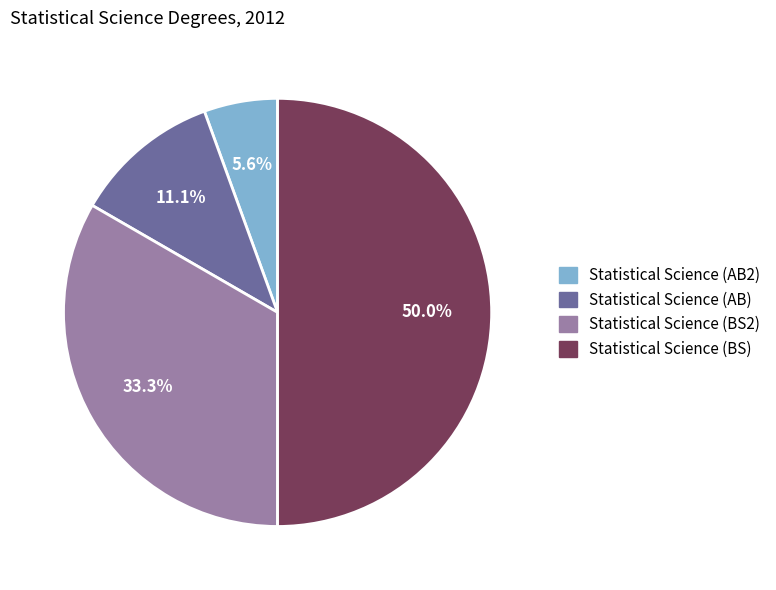

Which slice is the largest?

Statistical Science (BS)